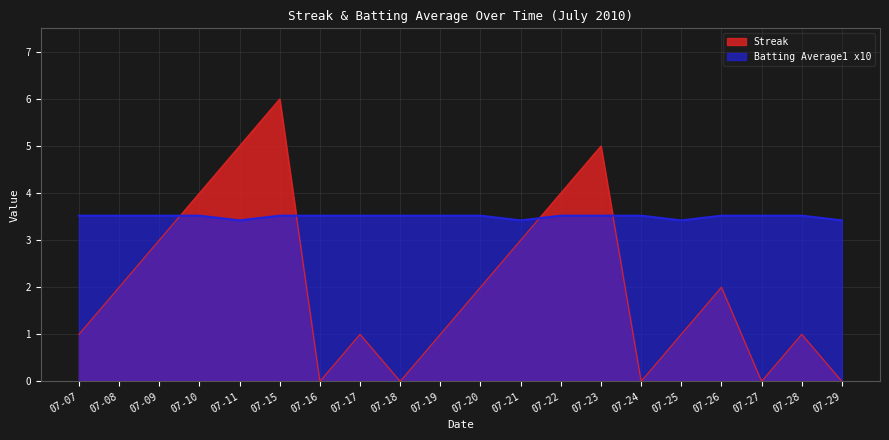

Which has a higher value, 07-08 or 07-10?

07-10